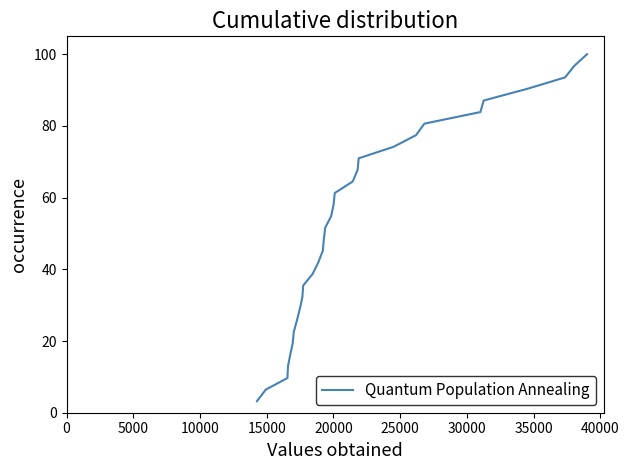

What is the smallest value displayed?

3.2